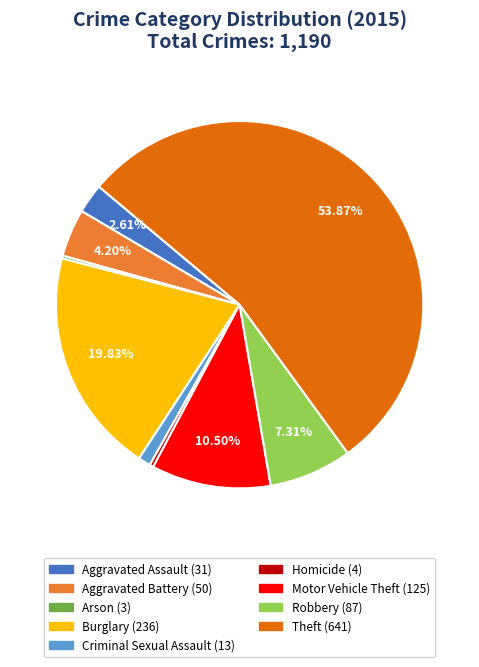

Approximately how many times larger is the value at Criminal Sexual Assault compared to Motor Vehicle Theft?

0.1